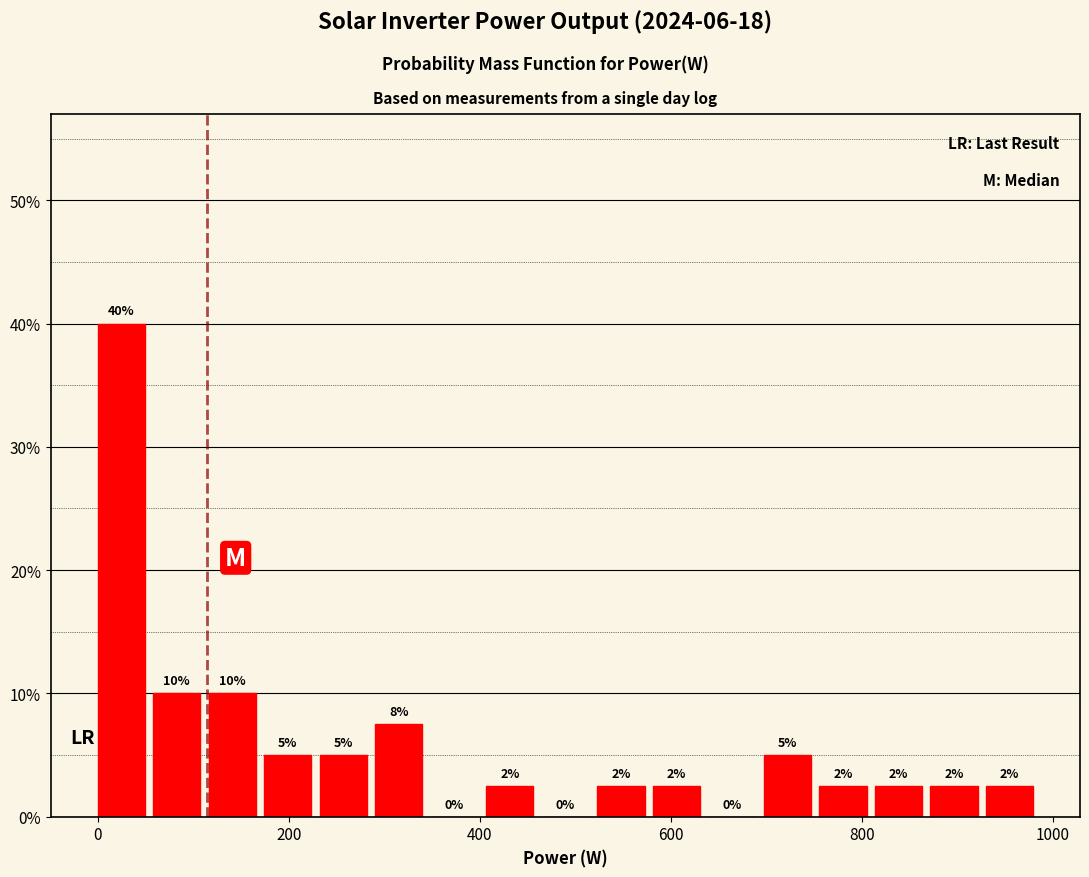

Read against the x-axis, roughly where is the centre of the tallest bar?

20